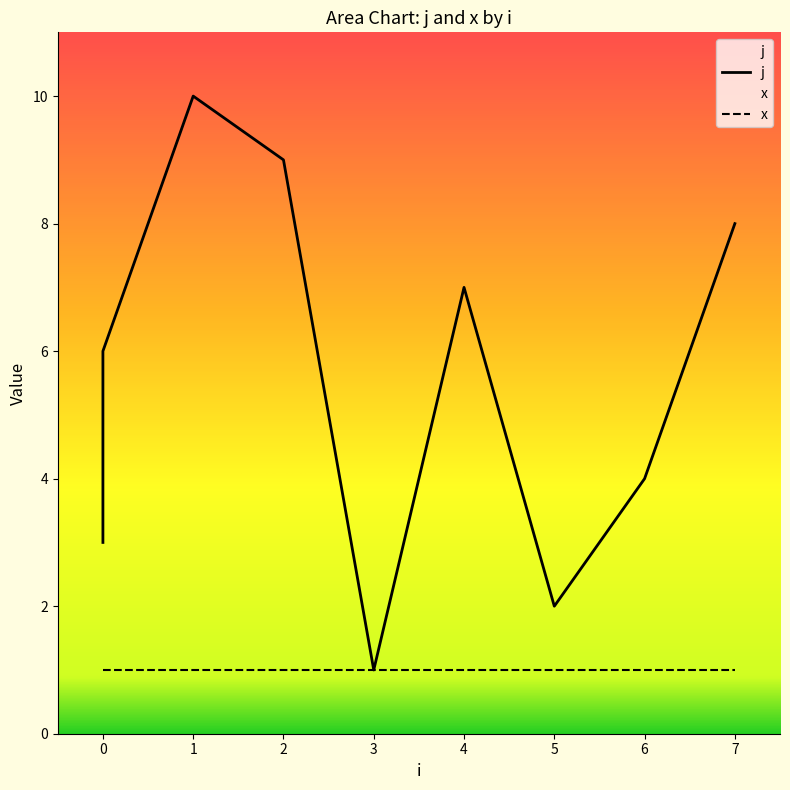

At which category does the data reach its first local valley?

3